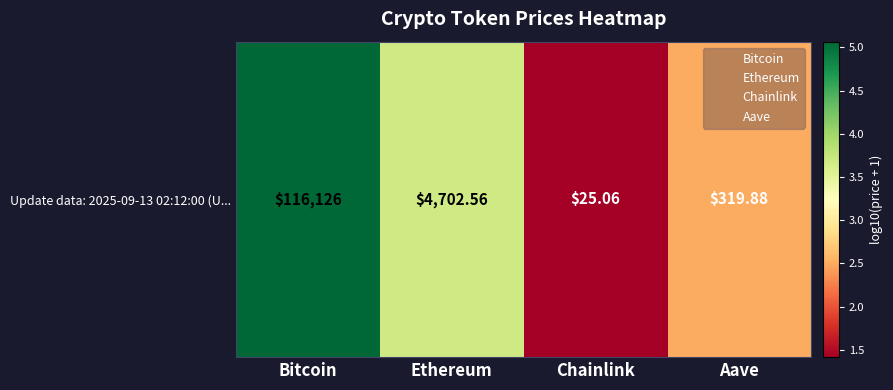

The value at Bitcoin is 5.1. True or false?

True